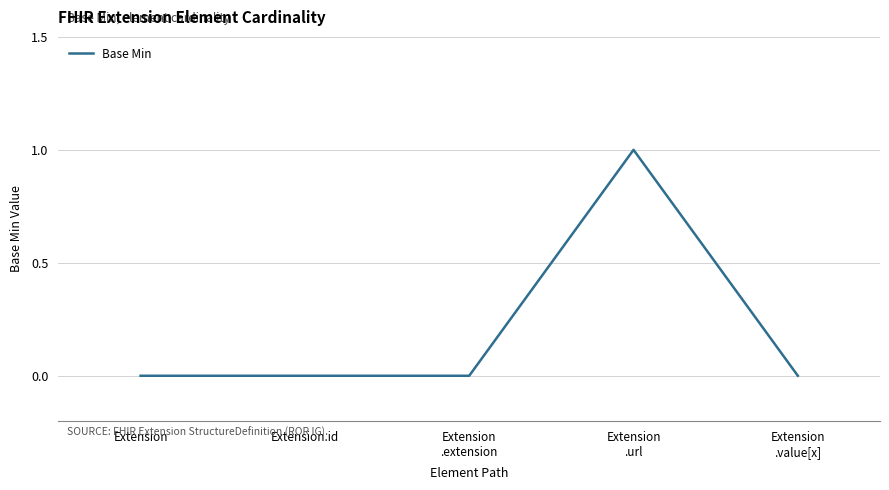

True or false: the data has more than 0 interior local peaks.

True